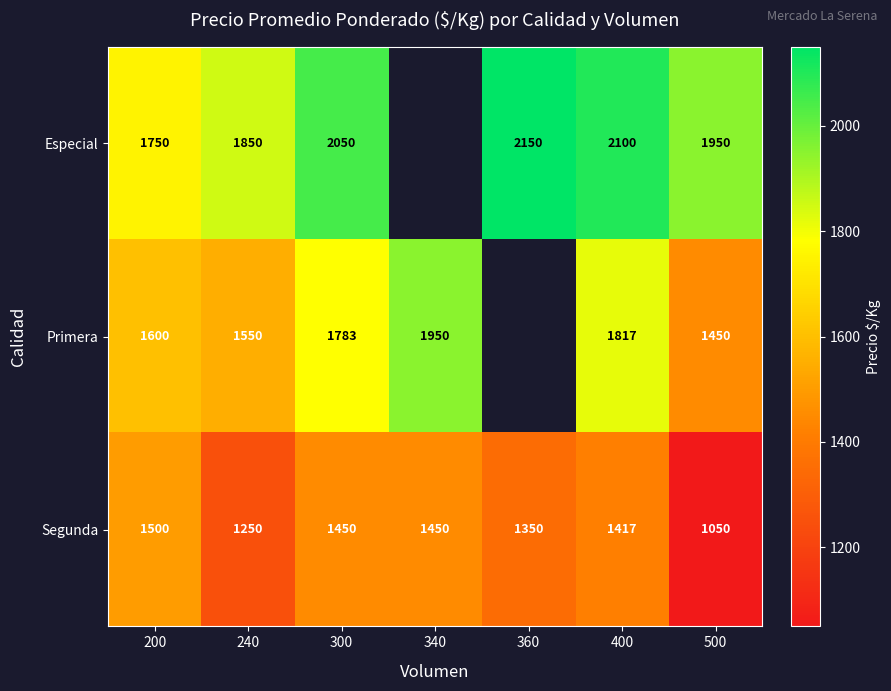

What is the total value across all series at 240?

4650